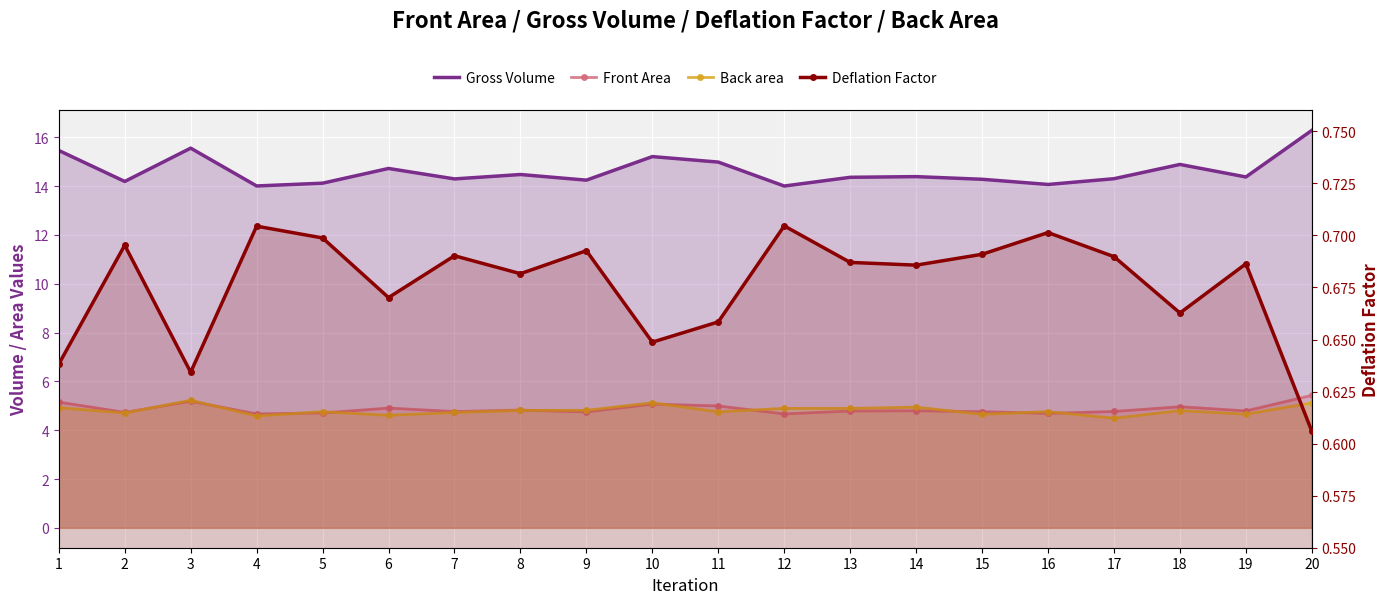

What are all the series names shown in the legend?

Gross Volume, Front Area, Back area, Deflation Factor